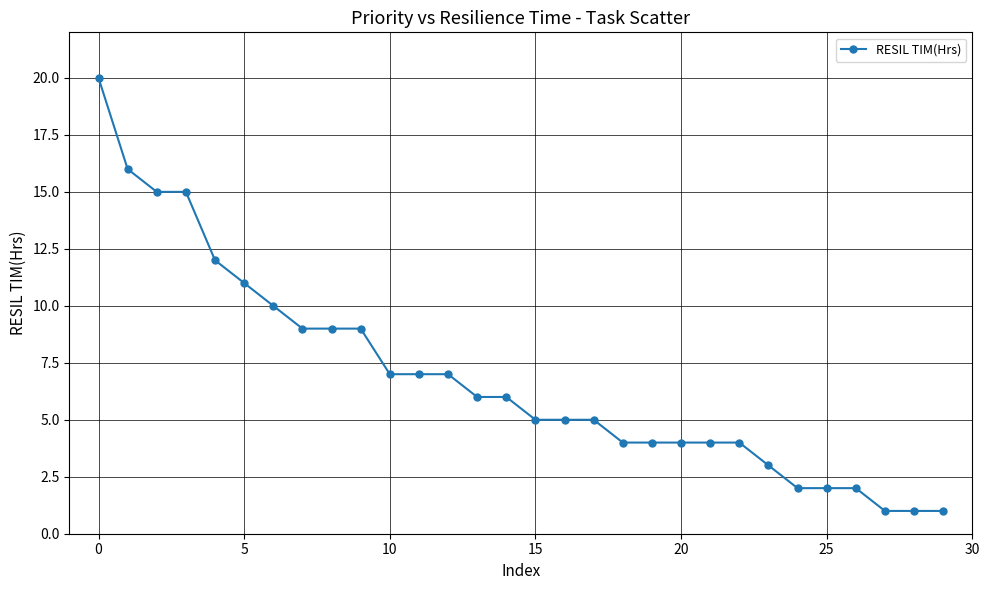

What is the greatest value displayed?

20